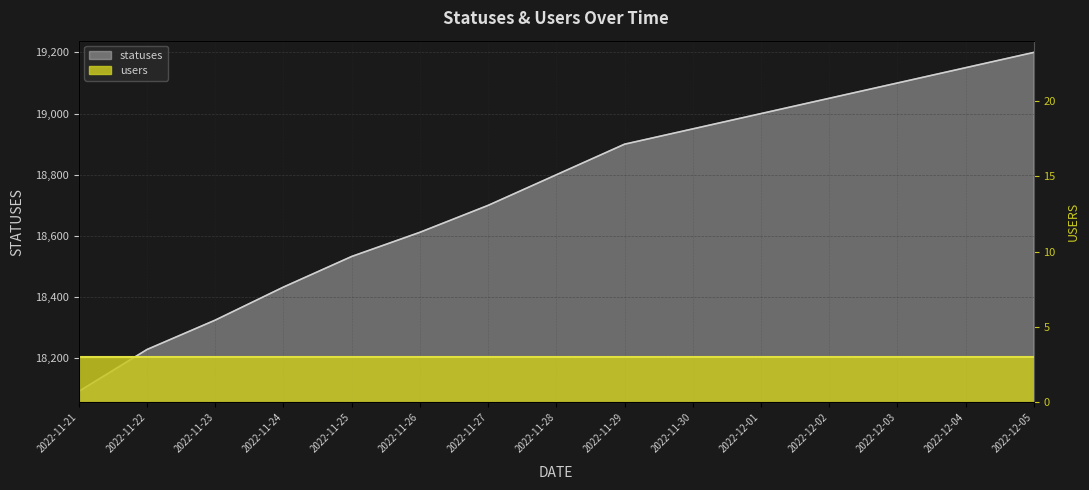

What is the label of the 6th point from the left?

2022-11-26